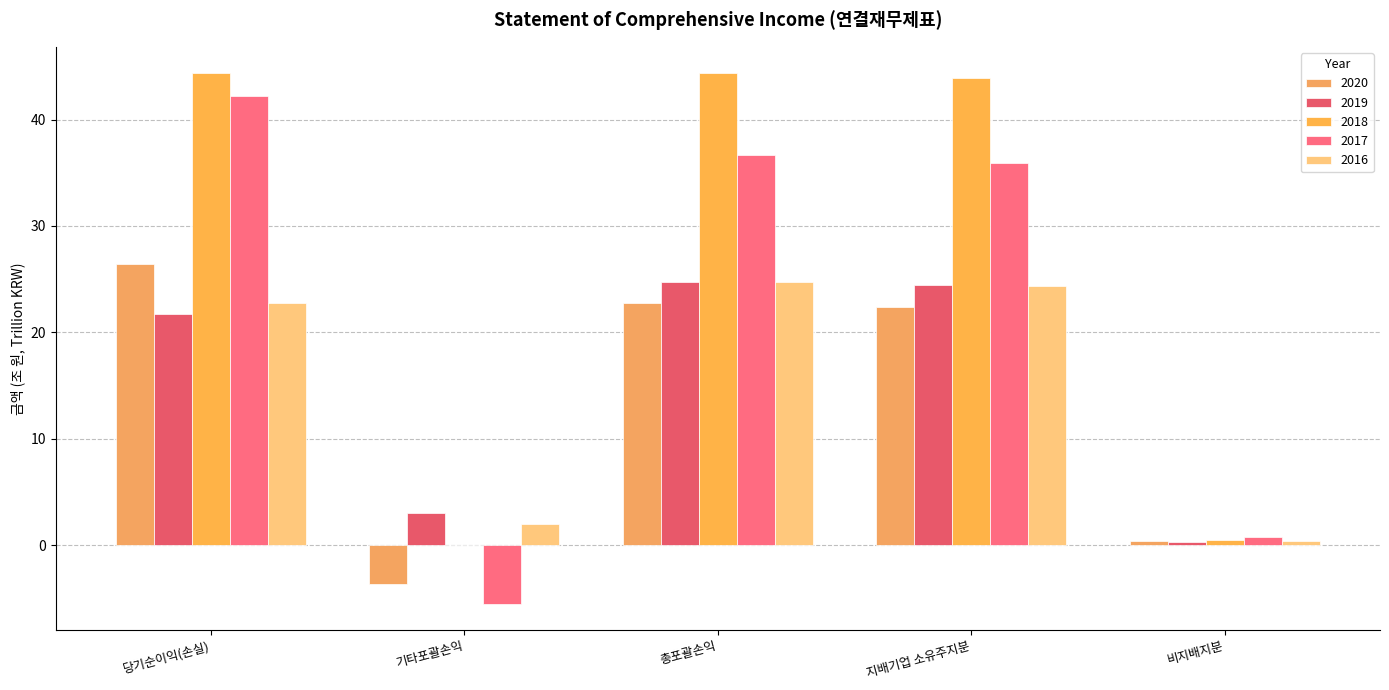

At 총포괄손익, list the series in order from largest to smallest.

2018, 2017, 2019, 2016, 2020